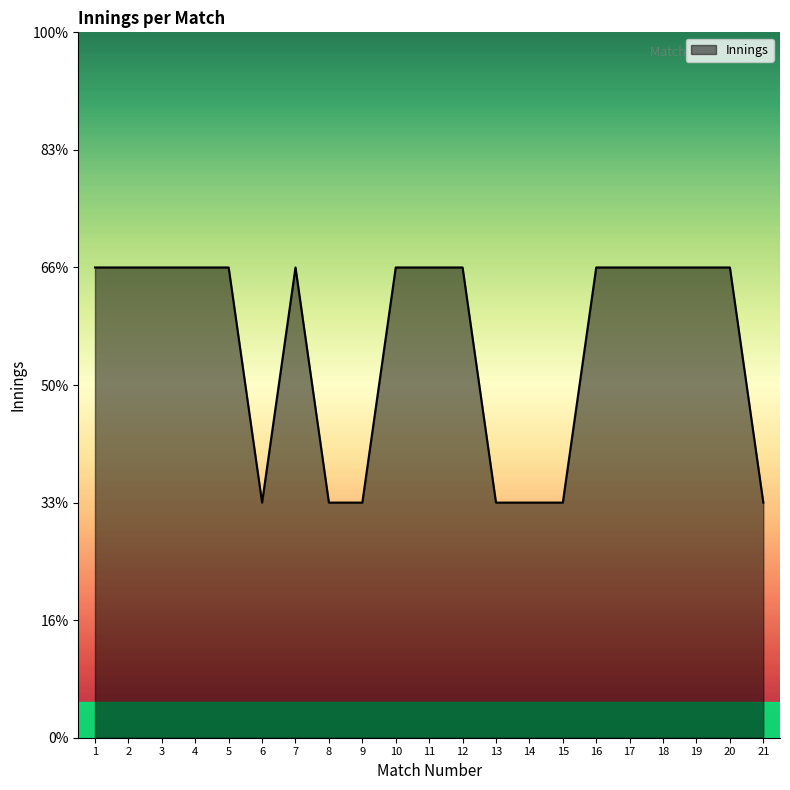

Reading left to right, transcribe all the data shown in this chart.

1=2	2=2	3=2	4=2	5=2	6=1	7=2	8=1	9=1	10=2	11=2	12=2	13=1	14=1	15=1	16=2	17=2	18=2	19=2	20=2	21=1